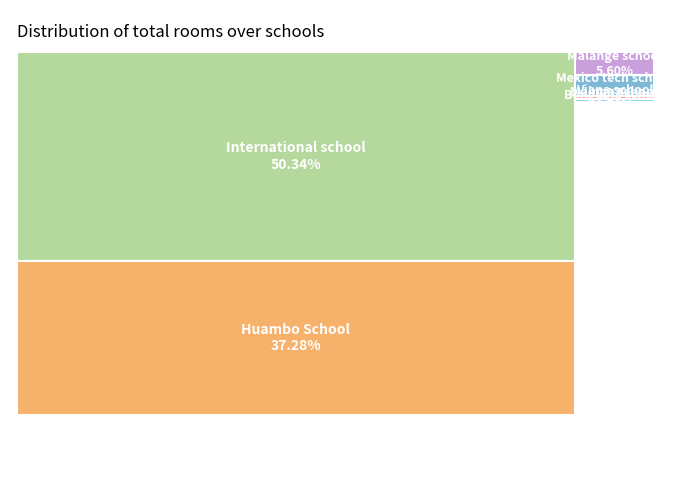

What is the change in value from Mainga school to International school?

+3846